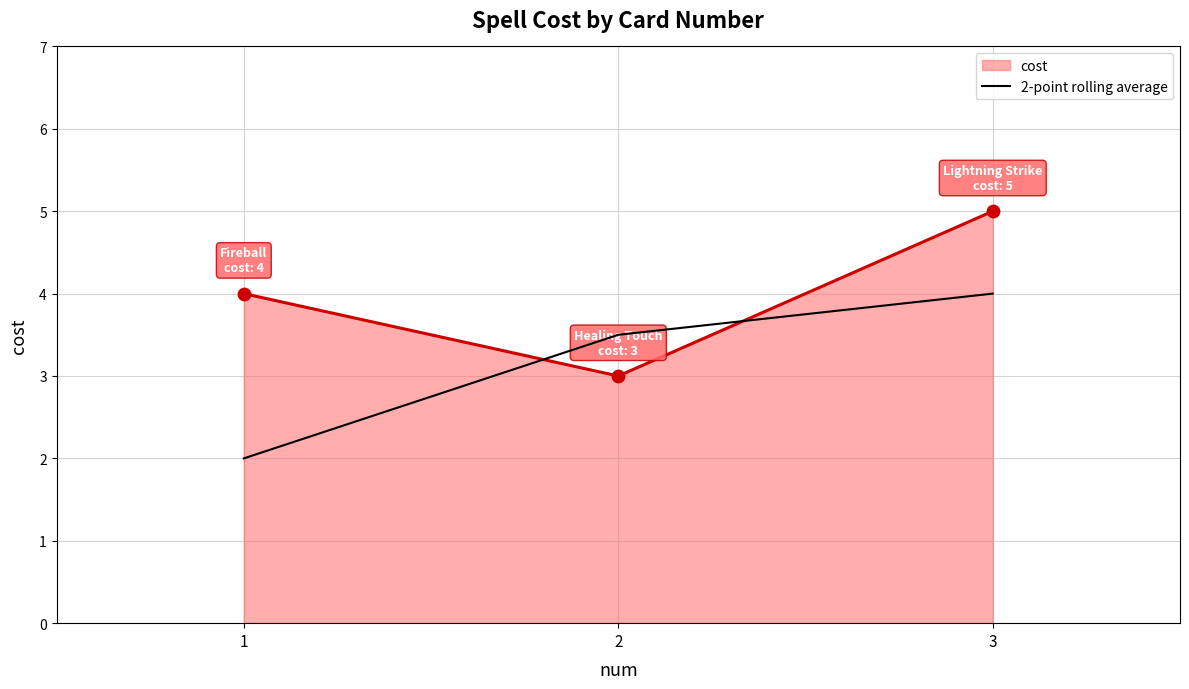

Which series changed the most between 1 and 3?

2-point rolling average